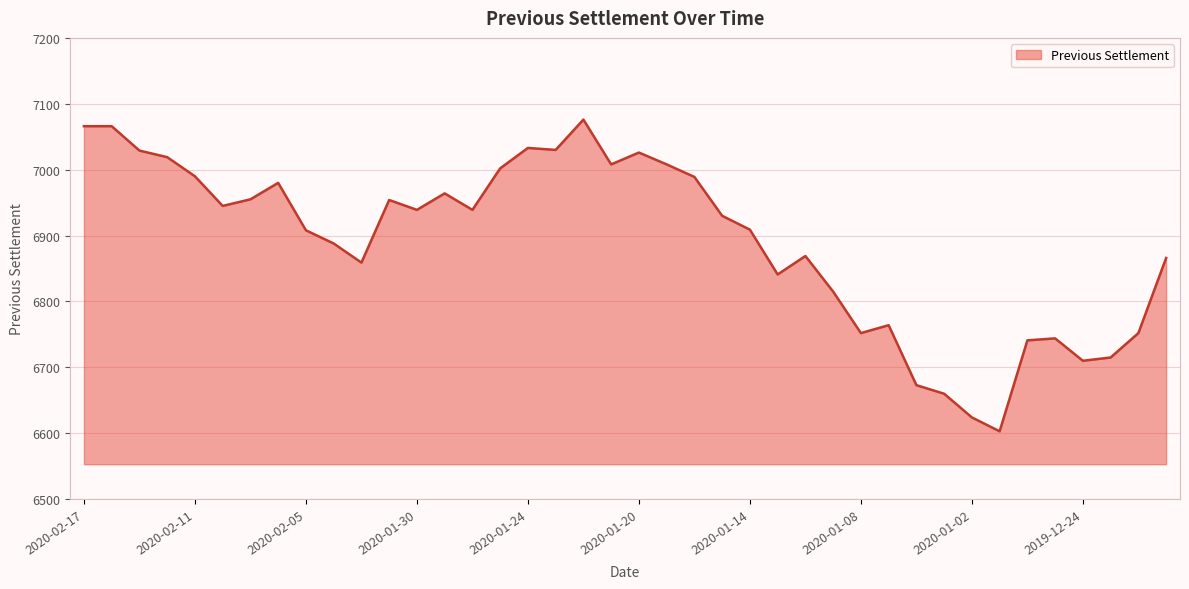

What is the difference between the maximum and minimum values?

473